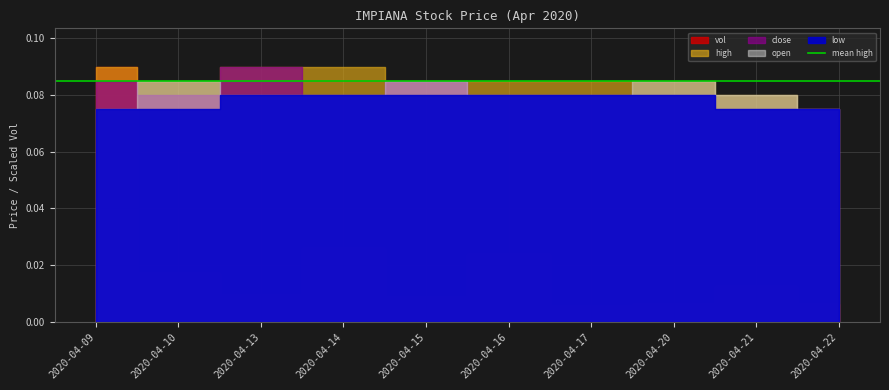

Reading left to right, list all the values displayed in this chart.

vol: 2020-04-09=7637600.0	2020-04-10=1451000.0	2020-04-13=789900.0	2020-04-14=2195500.0	2020-04-15=745200.0	2020-04-16=2035500.0	2020-04-17=483200.0	2020-04-20=529800.0	2020-04-21=1082800.0	2020-04-22=540000.0
high: 2020-04-09=0.1	2020-04-10=0.1	2020-04-13=0.1	2020-04-14=0.1	2020-04-15=0.1	2020-04-16=0.1	2020-04-17=0.1	2020-04-20=0.1	2020-04-21=0.1	2020-04-22=0.1
close: 2020-04-09=0.1	2020-04-10=0.1	2020-04-13=0.1	2020-04-14=0.1	2020-04-15=0.1	2020-04-16=0.1	2020-04-17=0.1	2020-04-20=0.1	2020-04-21=0.1	2020-04-22=0.1
open: 2020-04-09=0.1	2020-04-10=0.1	2020-04-13=0.1	2020-04-14=0.1	2020-04-15=0.1	2020-04-16=0.1	2020-04-17=0.1	2020-04-20=0.1	2020-04-21=0.1	2020-04-22=0.1
low: 2020-04-09=0.1	2020-04-10=0.1	2020-04-13=0.1	2020-04-14=0.1	2020-04-15=0.1	2020-04-16=0.1	2020-04-17=0.1	2020-04-20=0.1	2020-04-21=0.1	2020-04-22=0.1